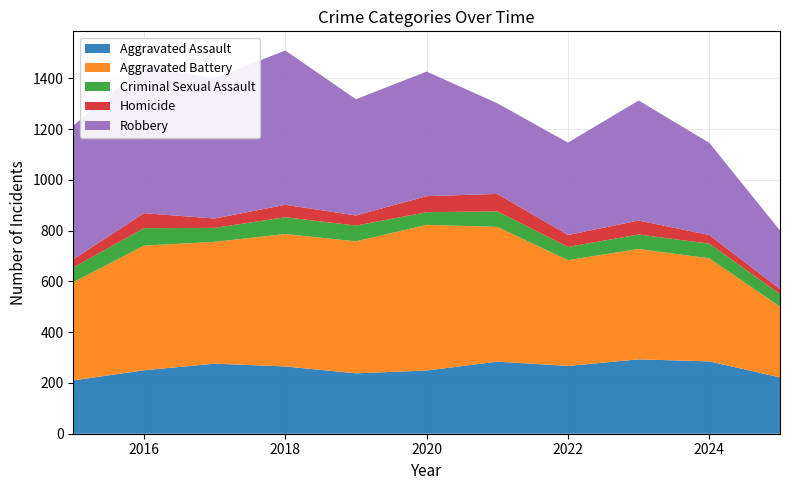

Reading left to right, transcribe all the data shown in this chart.

Aggravated Assault: 2015=210	2016=250	2017=276	2018=265	2019=238	2020=249	2021=284	2022=267	2023=293	2024=285	2025=222
Aggravated Battery: 2015=387	2016=491	2017=480	2018=522	2019=520	2020=574	2021=531	2022=417	2023=435	2024=406	2025=279
Criminal Sexual Assault: 2015=58	2016=69	2017=55	2018=66	2019=62	2020=50	2021=61	2022=52	2023=57	2024=58	2025=49
Homicide: 2015=32	2016=59	2017=37	2018=49	2019=40	2020=63	2021=69	2022=47	2023=55	2024=34	2025=20
Robbery: 2015=527	2016=579	2017=553	2018=608	2019=458	2020=491	2021=357	2022=364	2023=473	2024=363	2025=231